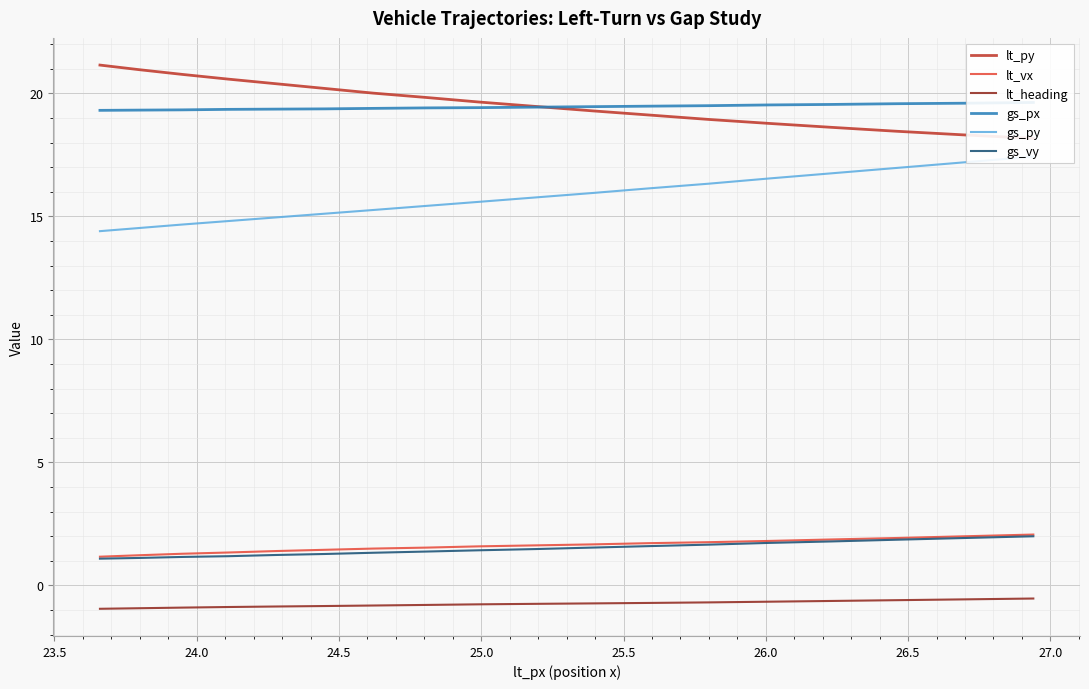

True or false: lt_heading and gs_vy intersect in this chart.

False